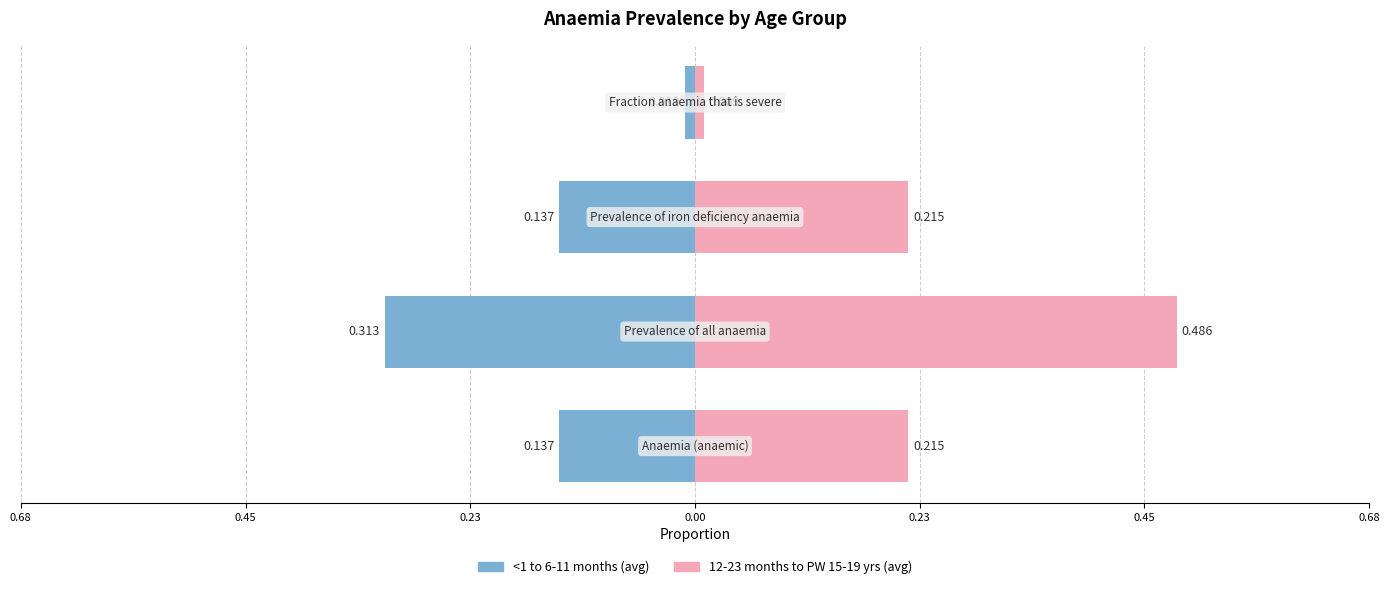

How many bars are there in each group?

2